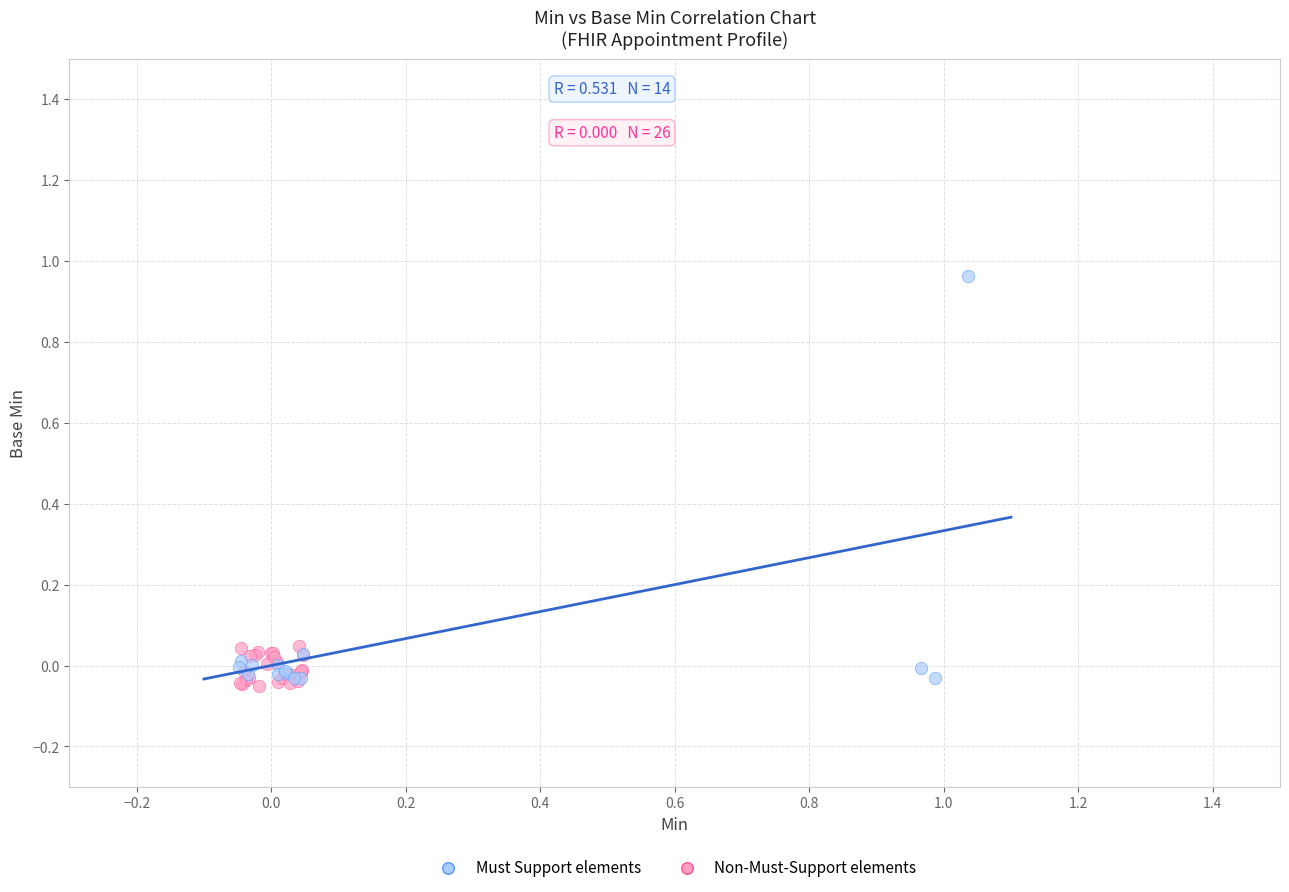

Which series contains the highest Y value?

Must Support elements